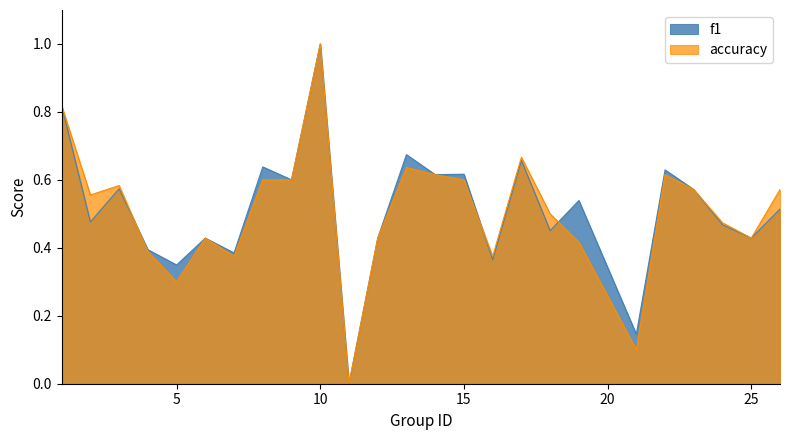

Which category has the lowest value in the accuracy series?

11